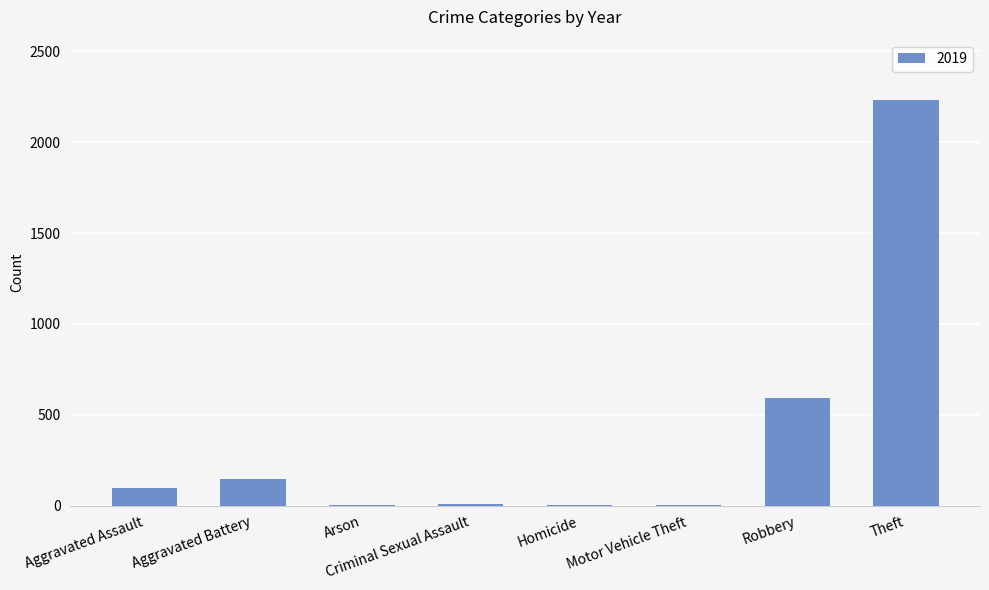

Between Aggravated Assault and Homicide, which is larger?

Aggravated Assault